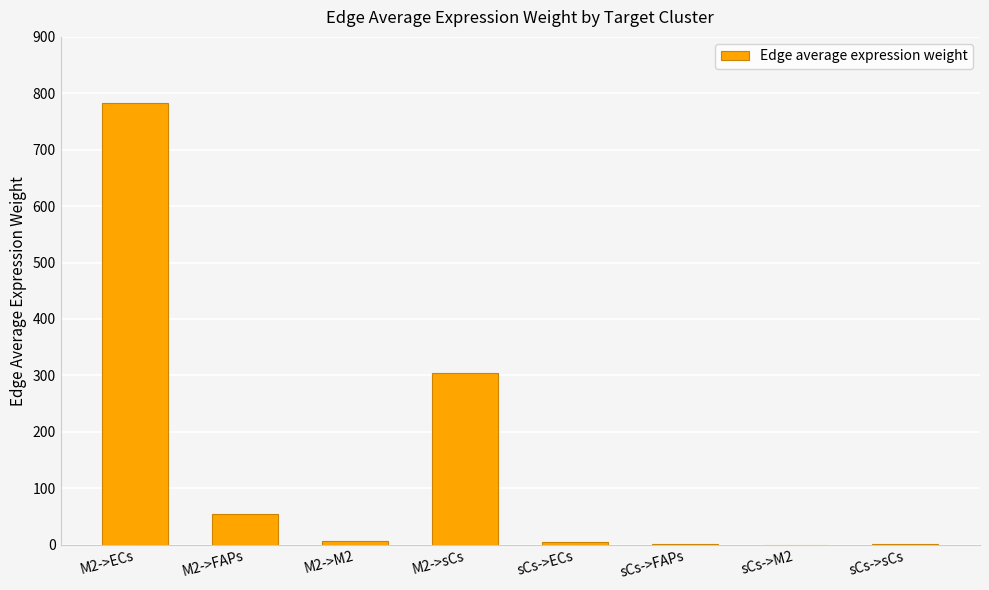

Which category has the highest value across all series?

M2->ECs